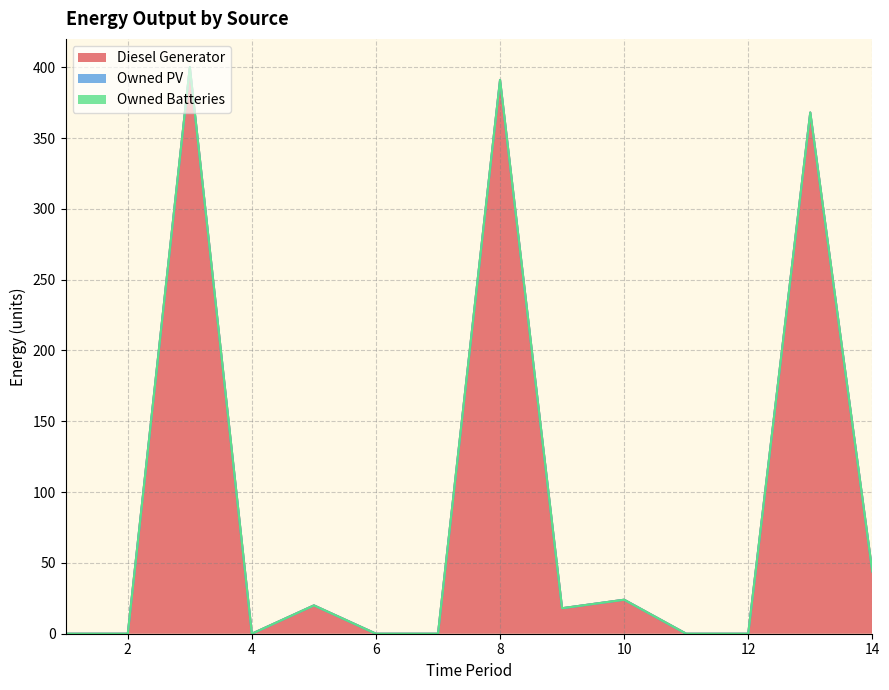

At which label does Diesel Generator first exceed 18?

3